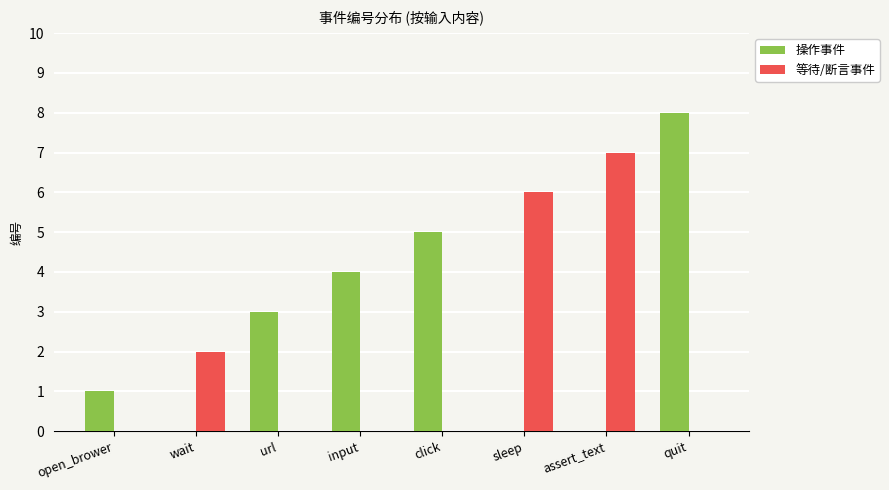

The value of 操作事件 at wait is 0. True or false?

True